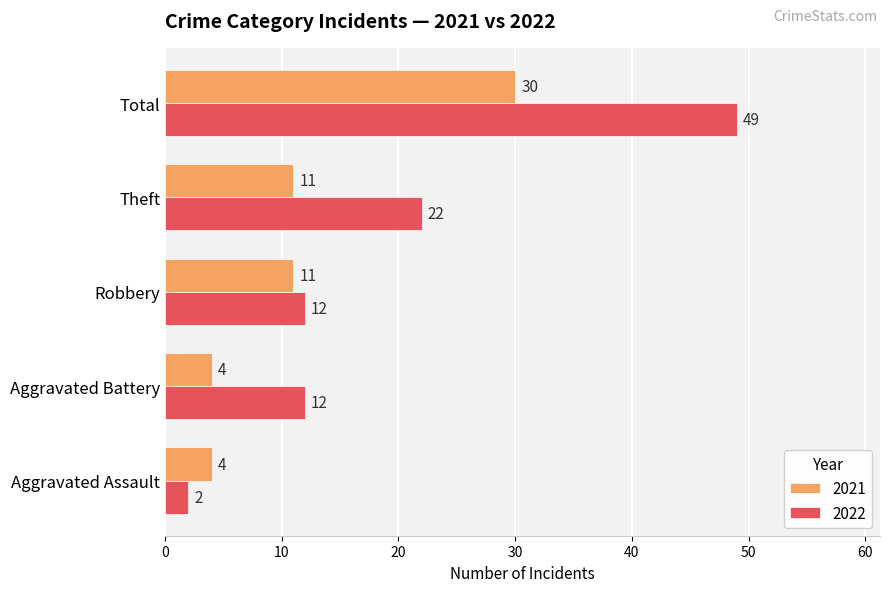

The value of 2022 at Robbery is 12. True or false?

True